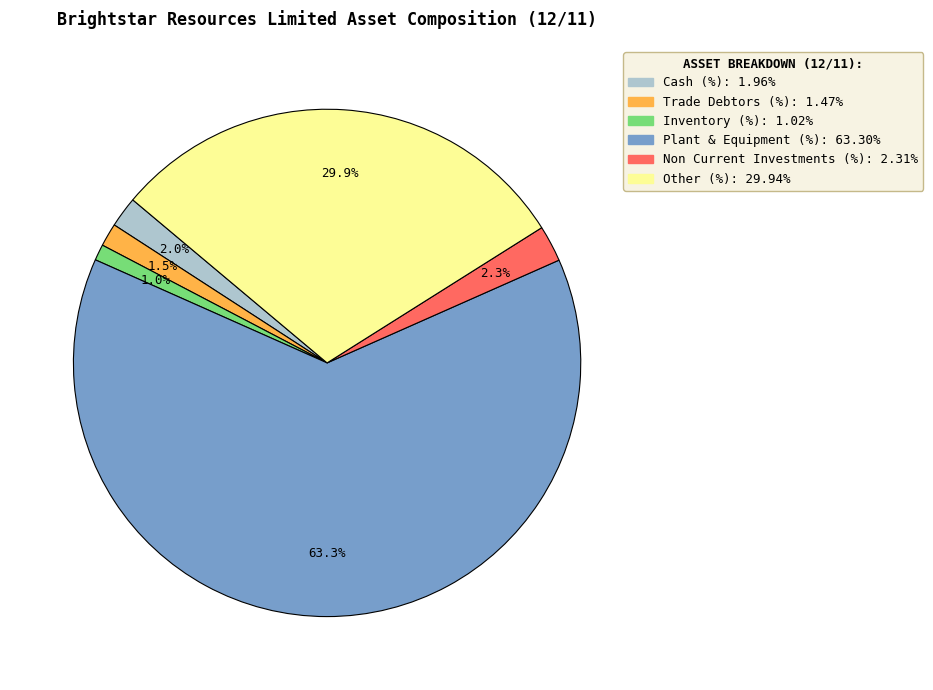

How many segments does this pie chart have?

6